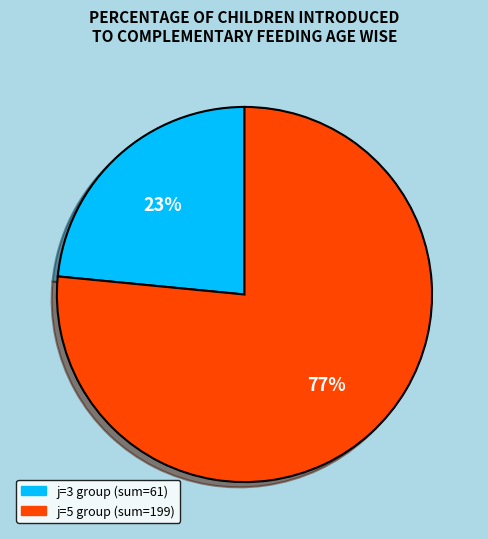

Does any single category account for the majority?

Yes